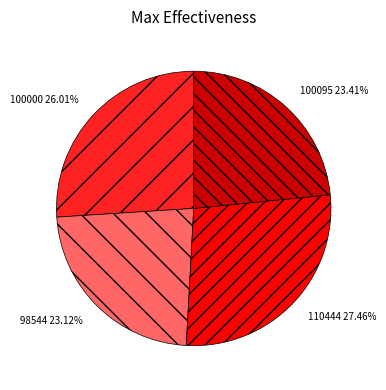

To the nearest percent, what portion does 110444 represent?

27%